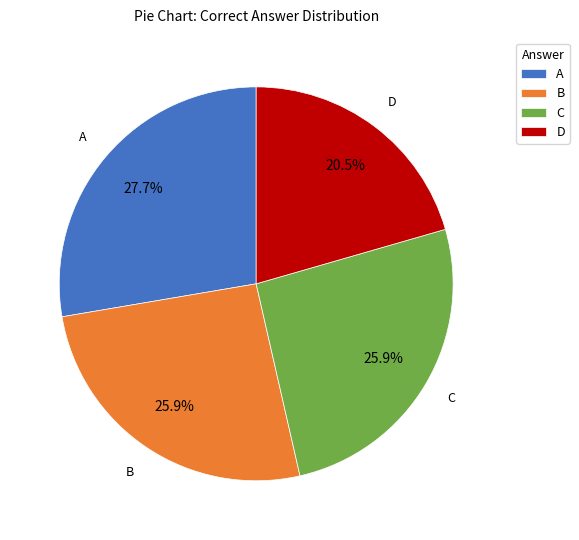

Does any single category account for the majority?

No